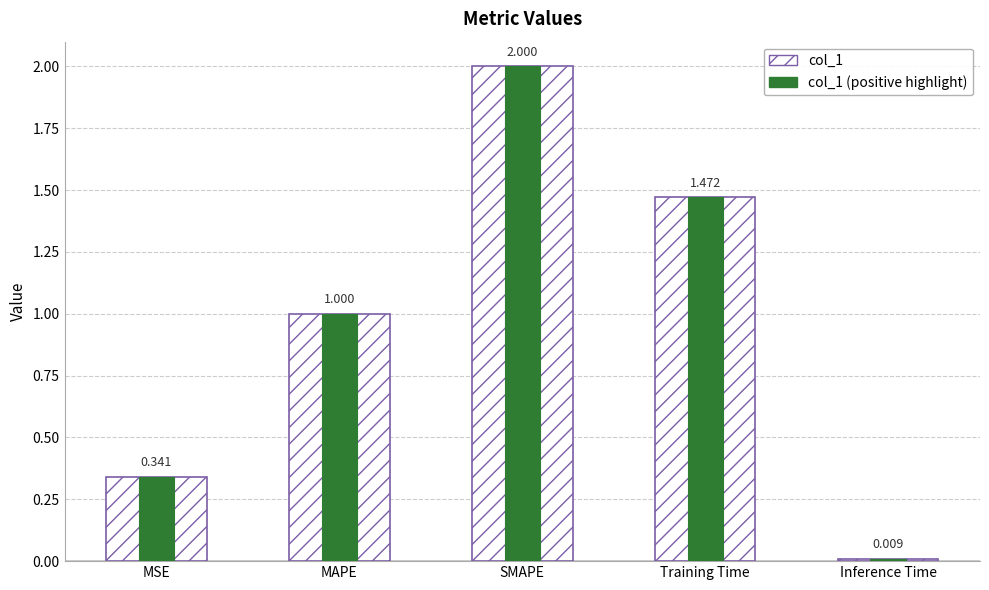

What position from the right is Inference Time?

1